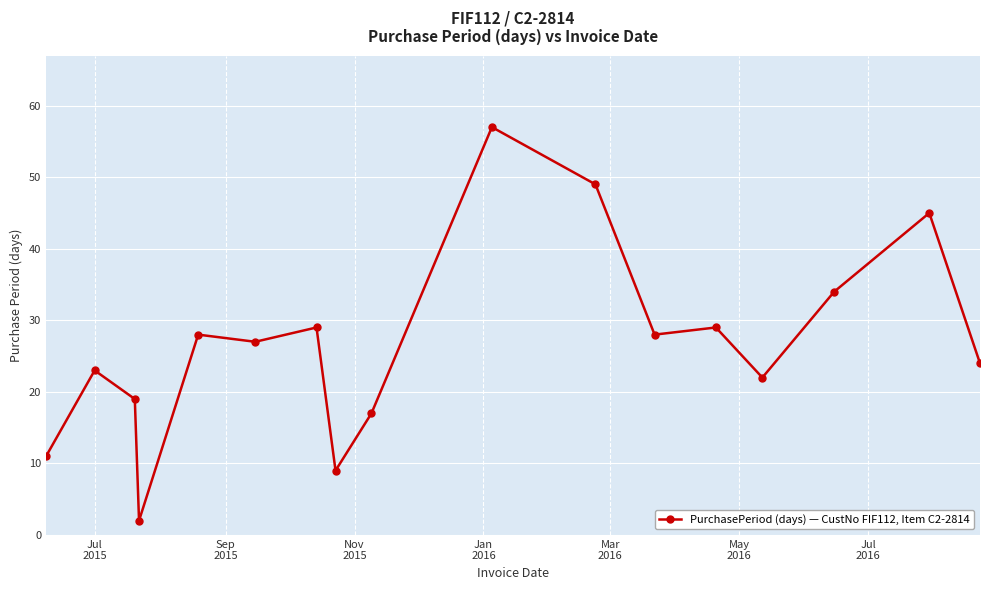

What is the greatest value displayed?

57